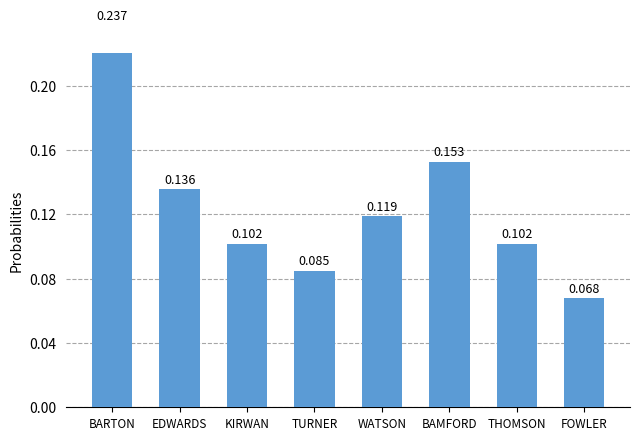

Is it true that the value at THOMSON is 0.1?

True